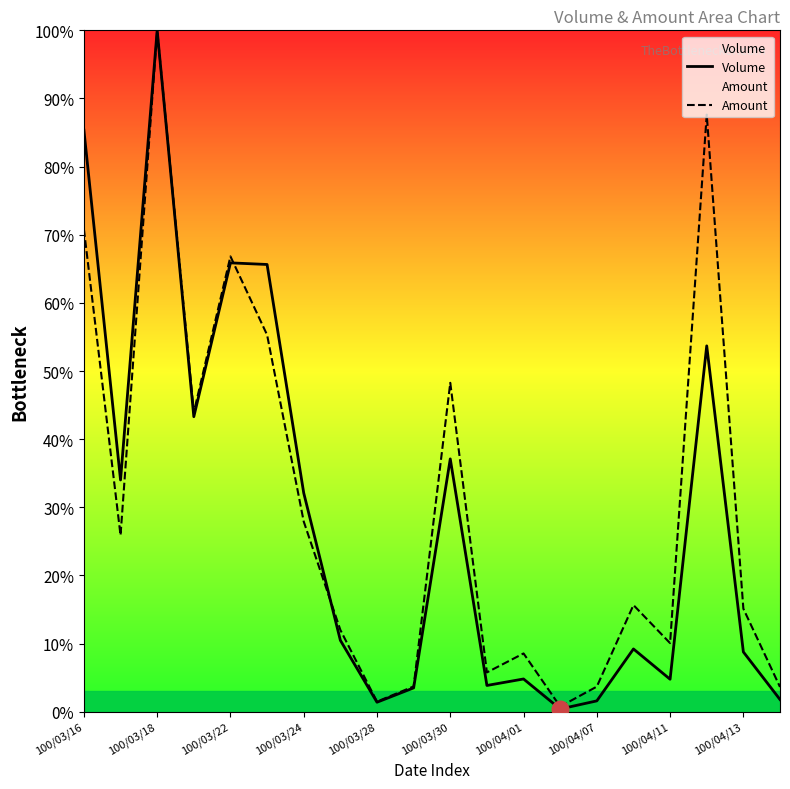

Rank the series by their maximum value, from highest to lowest.

Volume, Amount